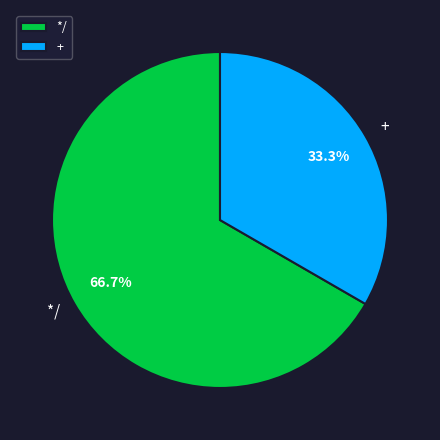

To the nearest percent, what is the difference between the + and */ slice percentages?

33%